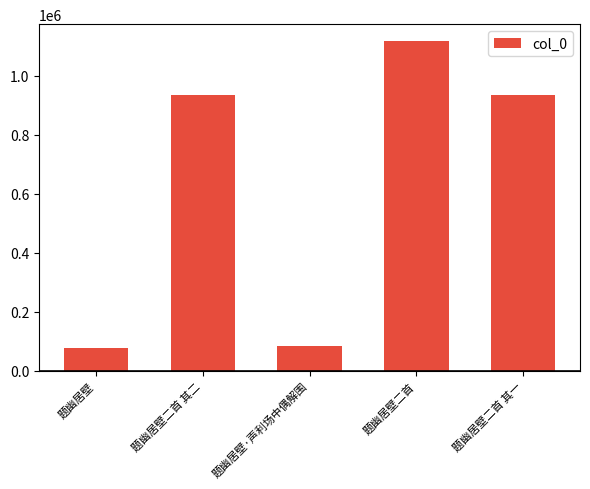

What is the difference between the values at 题幽居壁二首 其二 and 题幽居壁二首?

183348